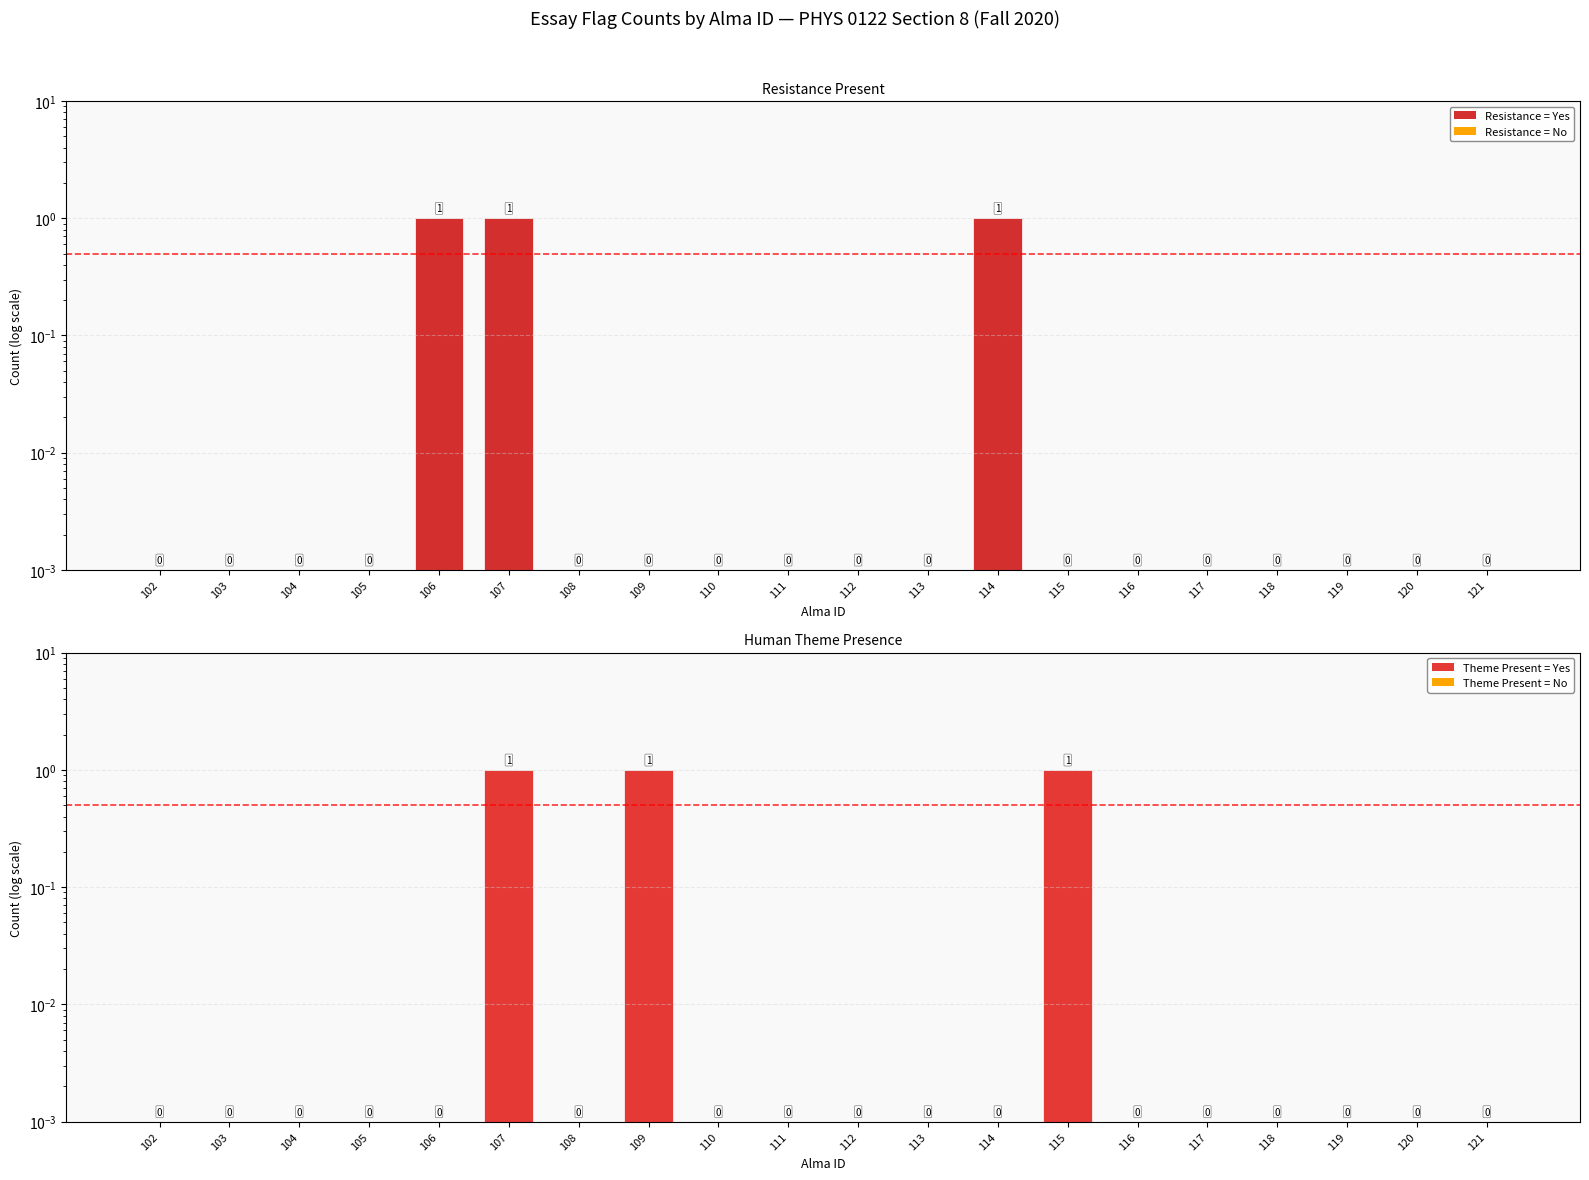

At how many categories does at least one series exceed 0?

20